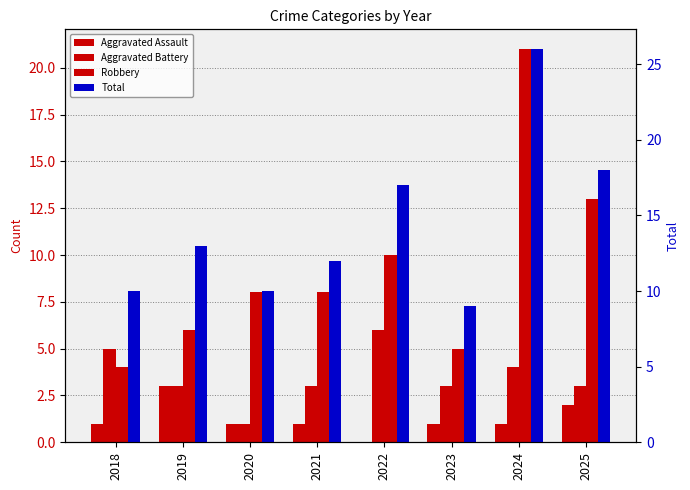

What are all the series names shown in the legend?

Aggravated Assault, Aggravated Battery, Robbery, Total